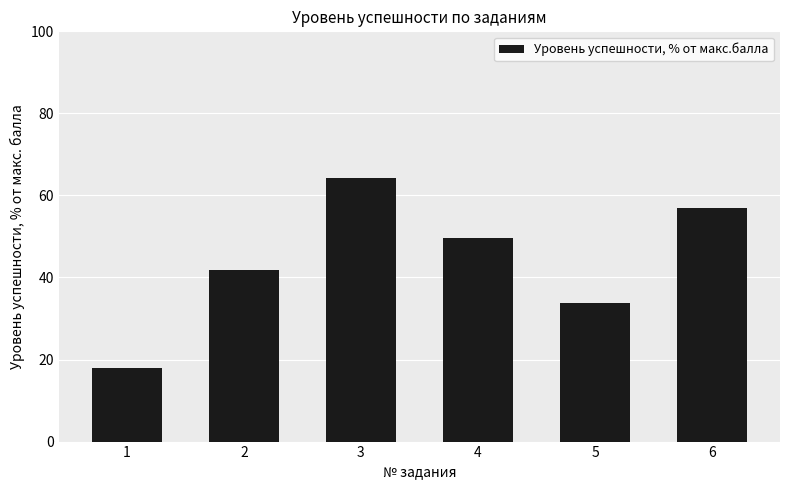

What value does the data have at 4?

49.7